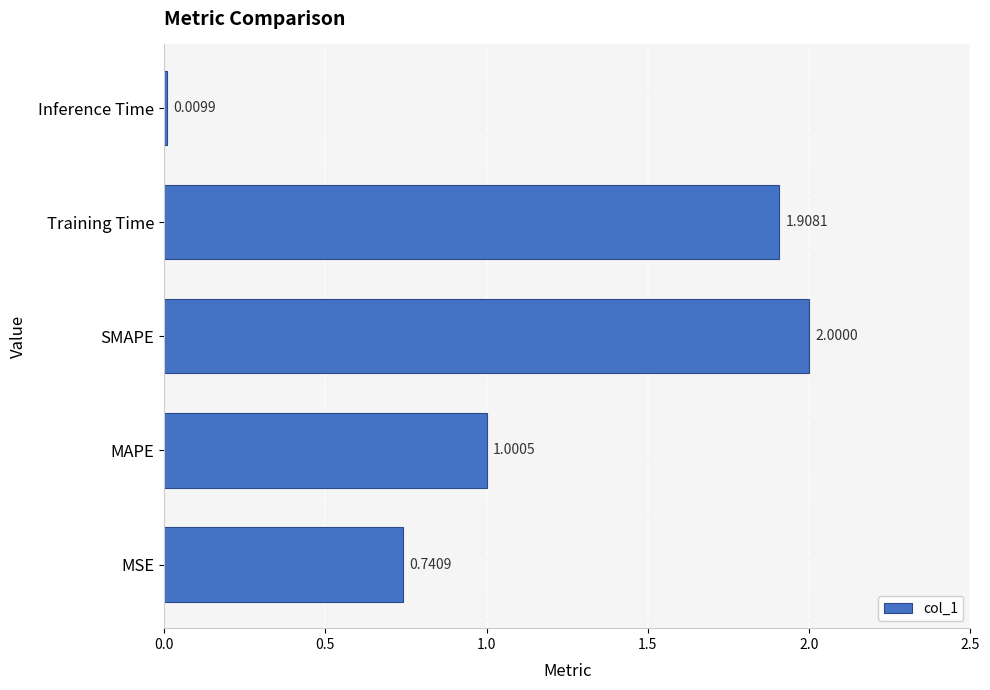

Between Inference Time and MAPE, which is larger?

MAPE